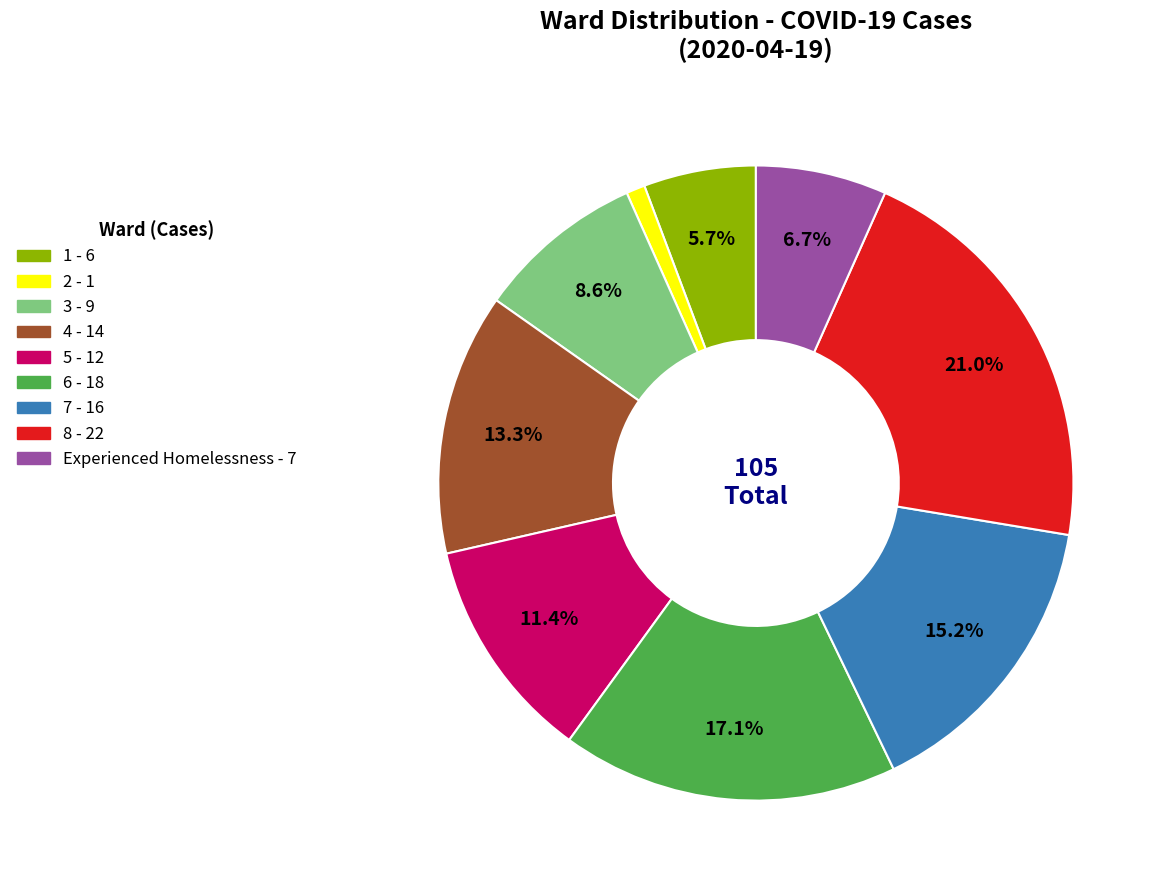

To the nearest percent, what is the average slice percentage?

11%